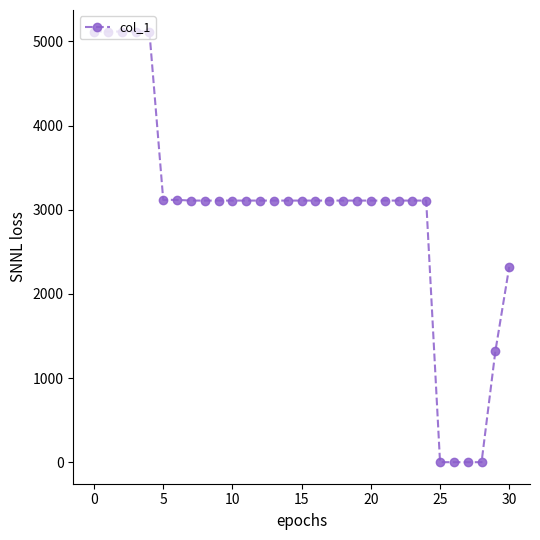

What is the greatest value displayed?

5117.2